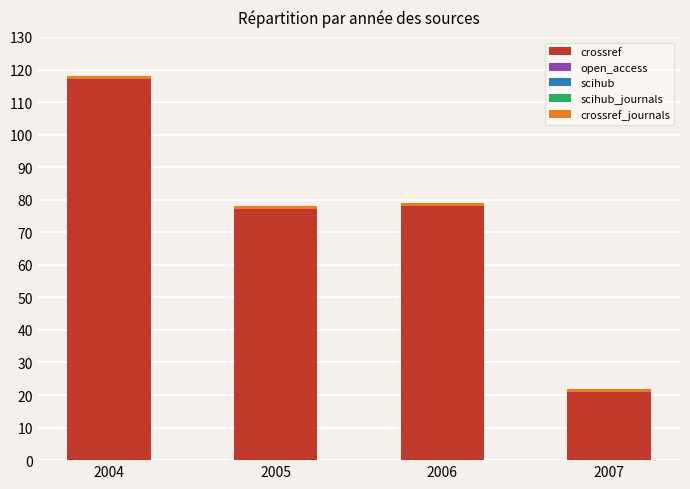

What is the highest value of the crossref series?

117